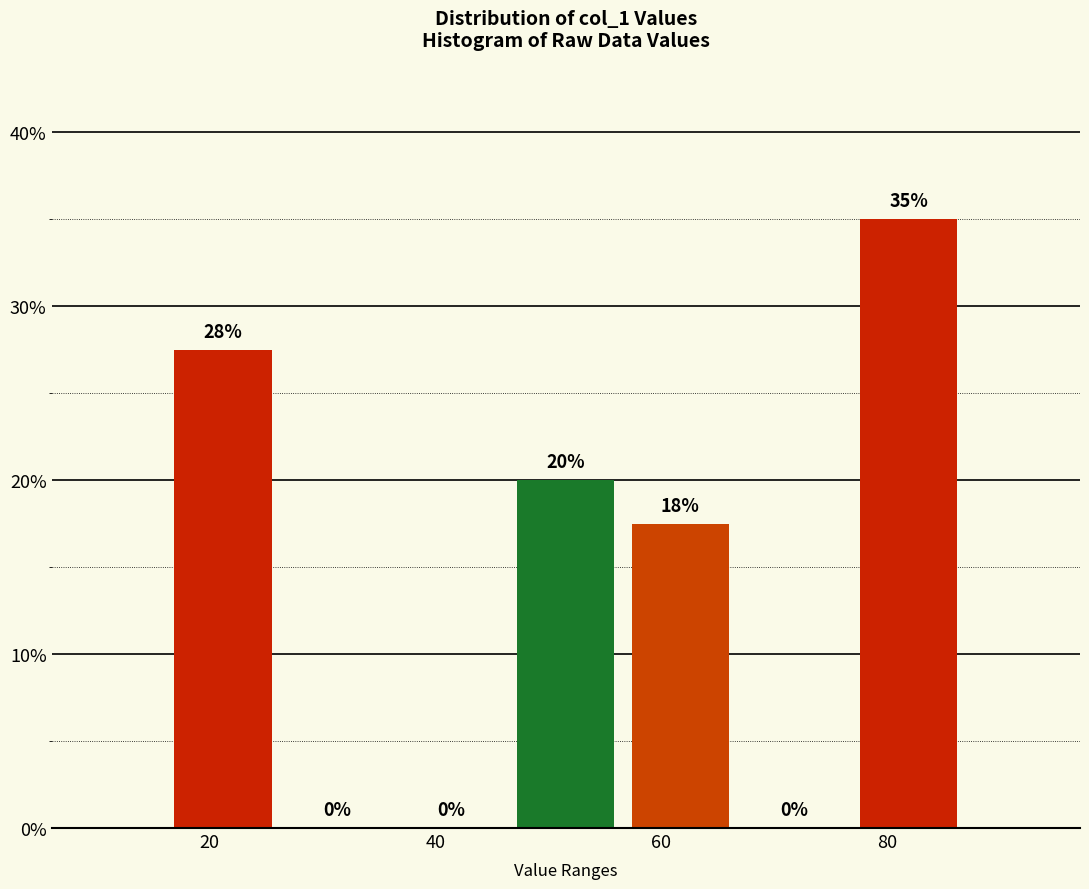

Over which range of the x-axis is the bar tallest?

76 to 86